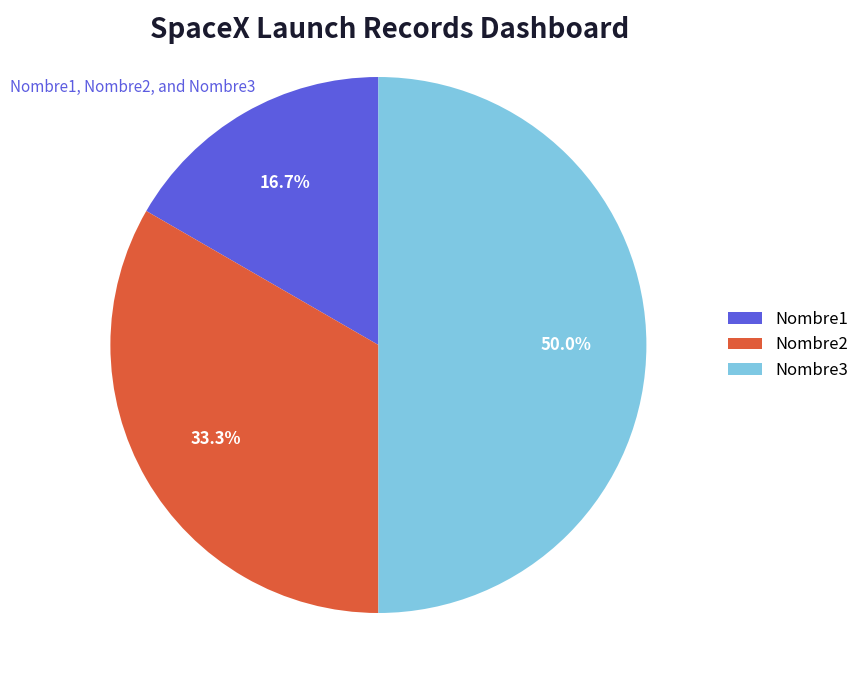

Between Nombre1 and Nombre2, which is larger?

Nombre2